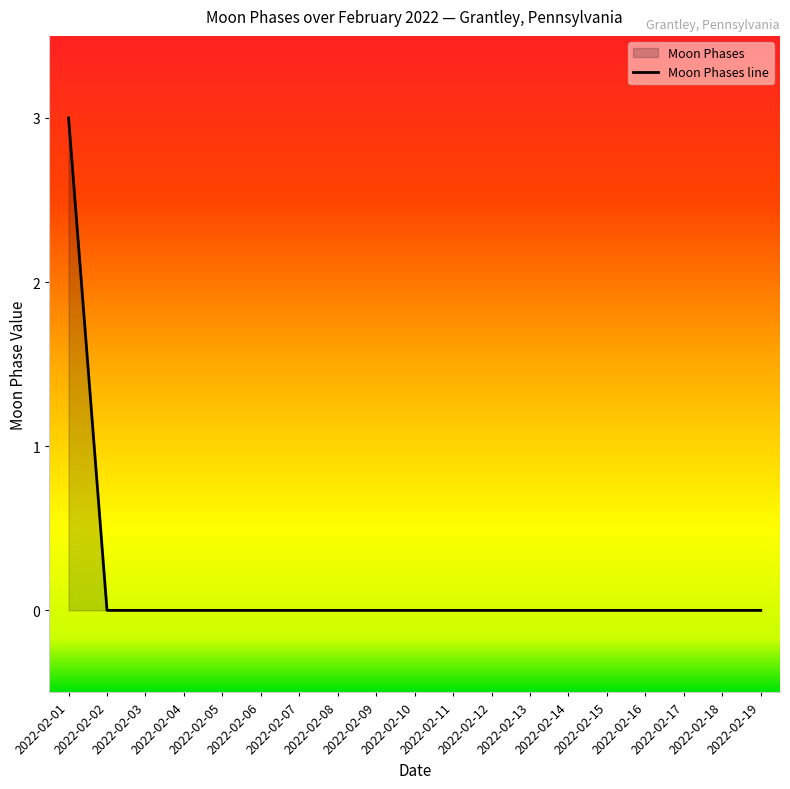

How many data points are above 0?

1